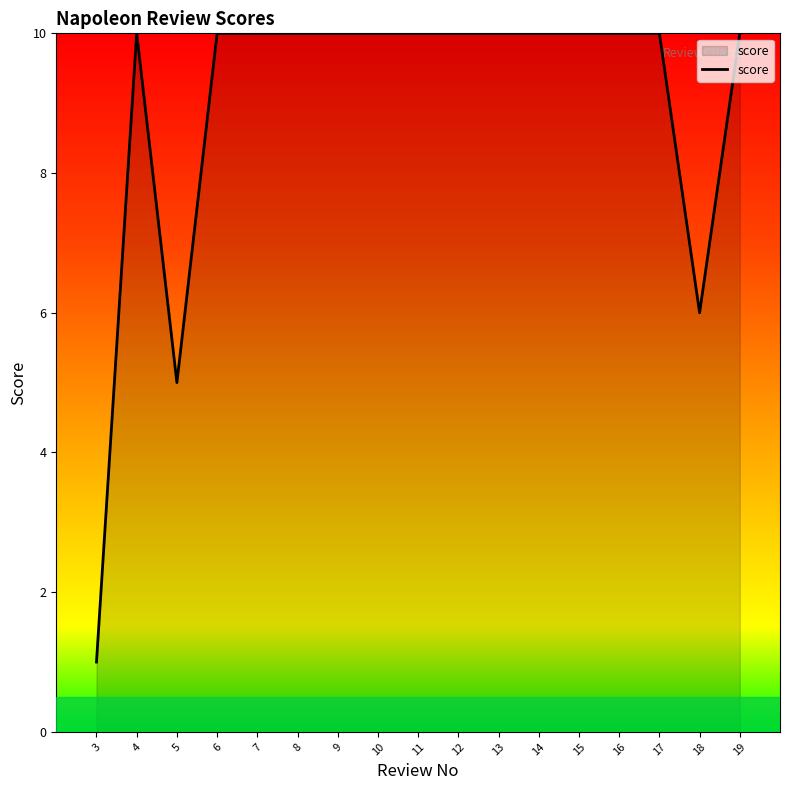

Does the chart display data point markers on the line(s)?

No